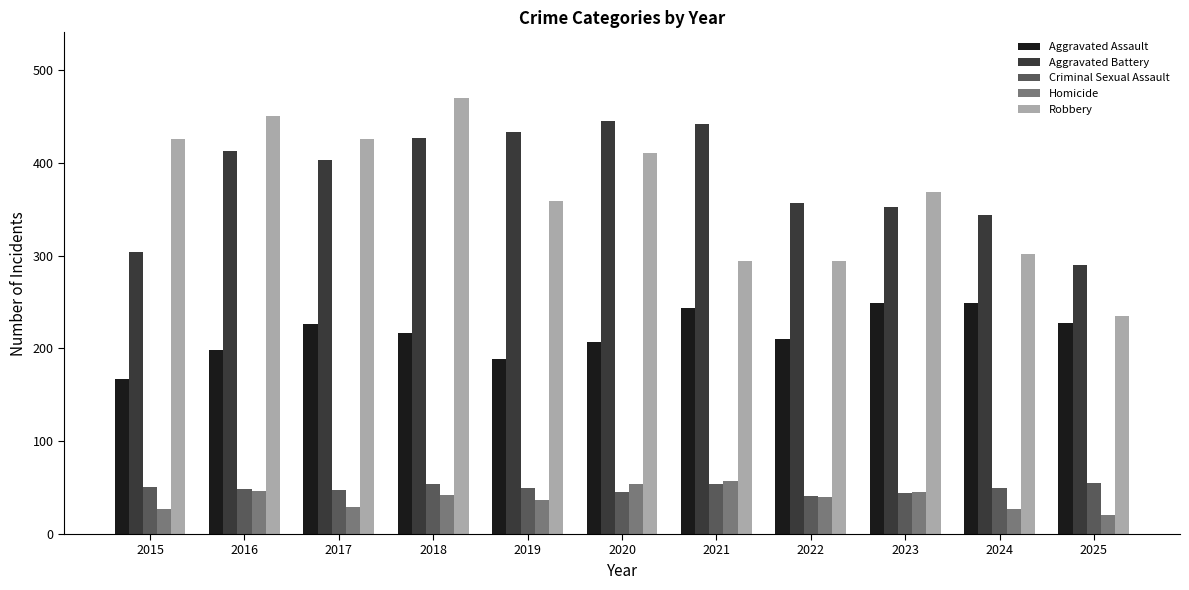

What is the spread (max minus min) of values at 2025?

270